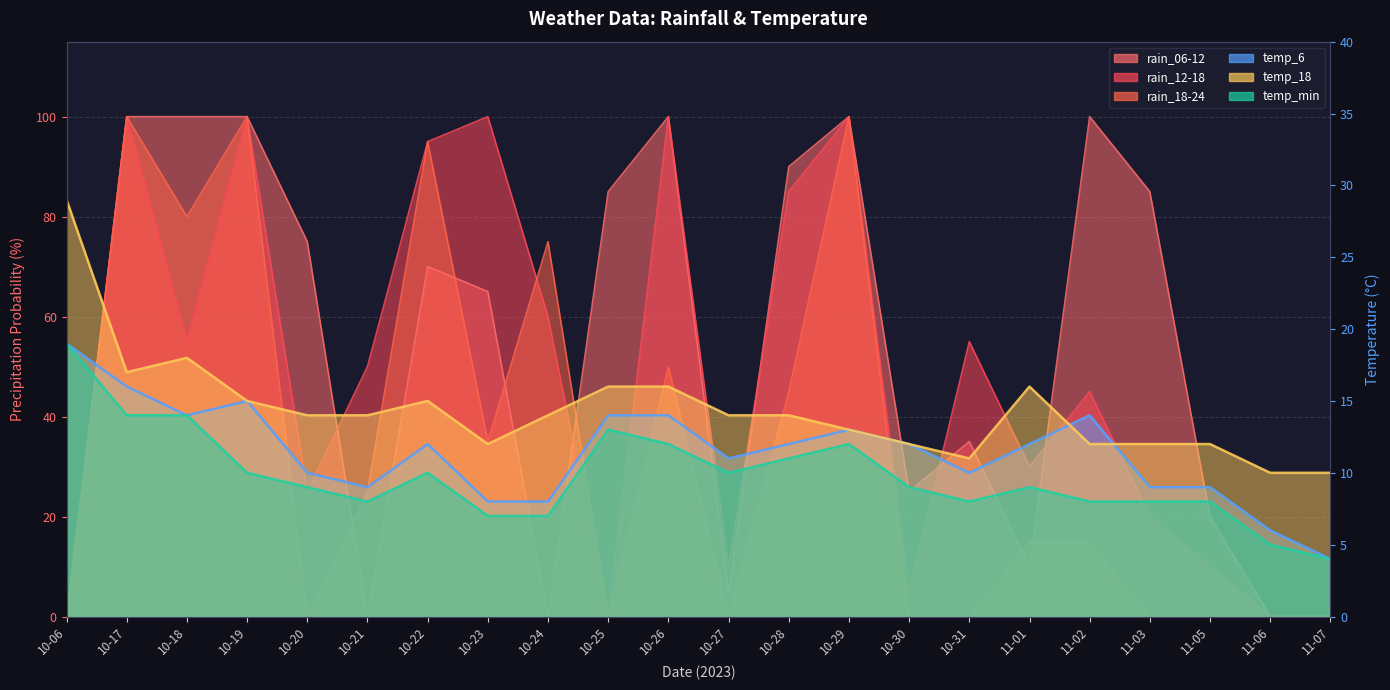

In rain_18-24, how many points are higher than both neighbors (excluding endpoints)?

6